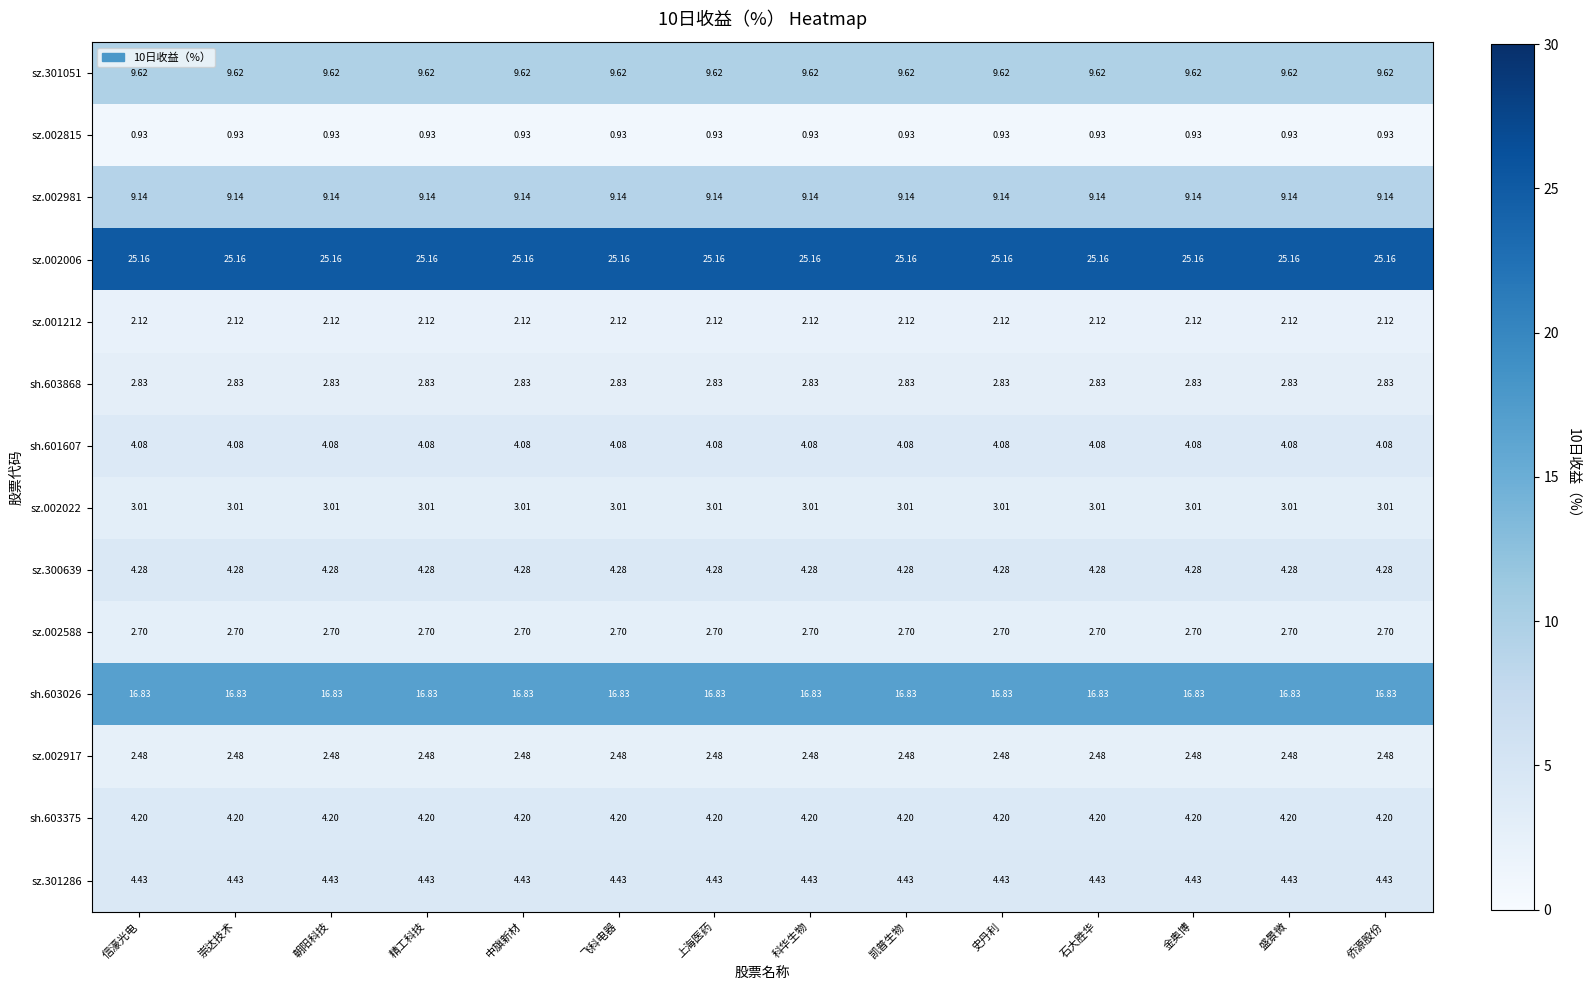

Is the value of sh.603375 at 盛景微 greater than the value of sz.002006 at 上海医药?

No